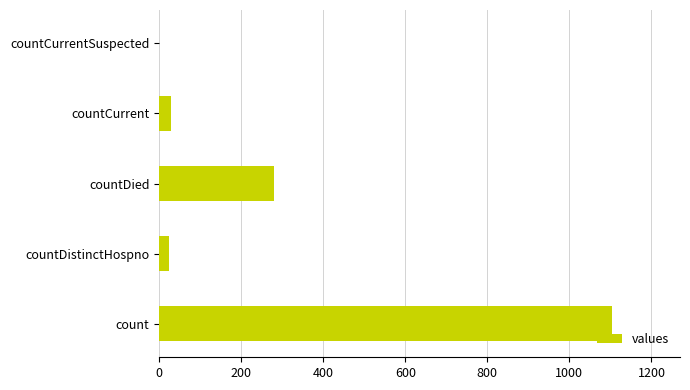

How many categories are shown in the chart?

5